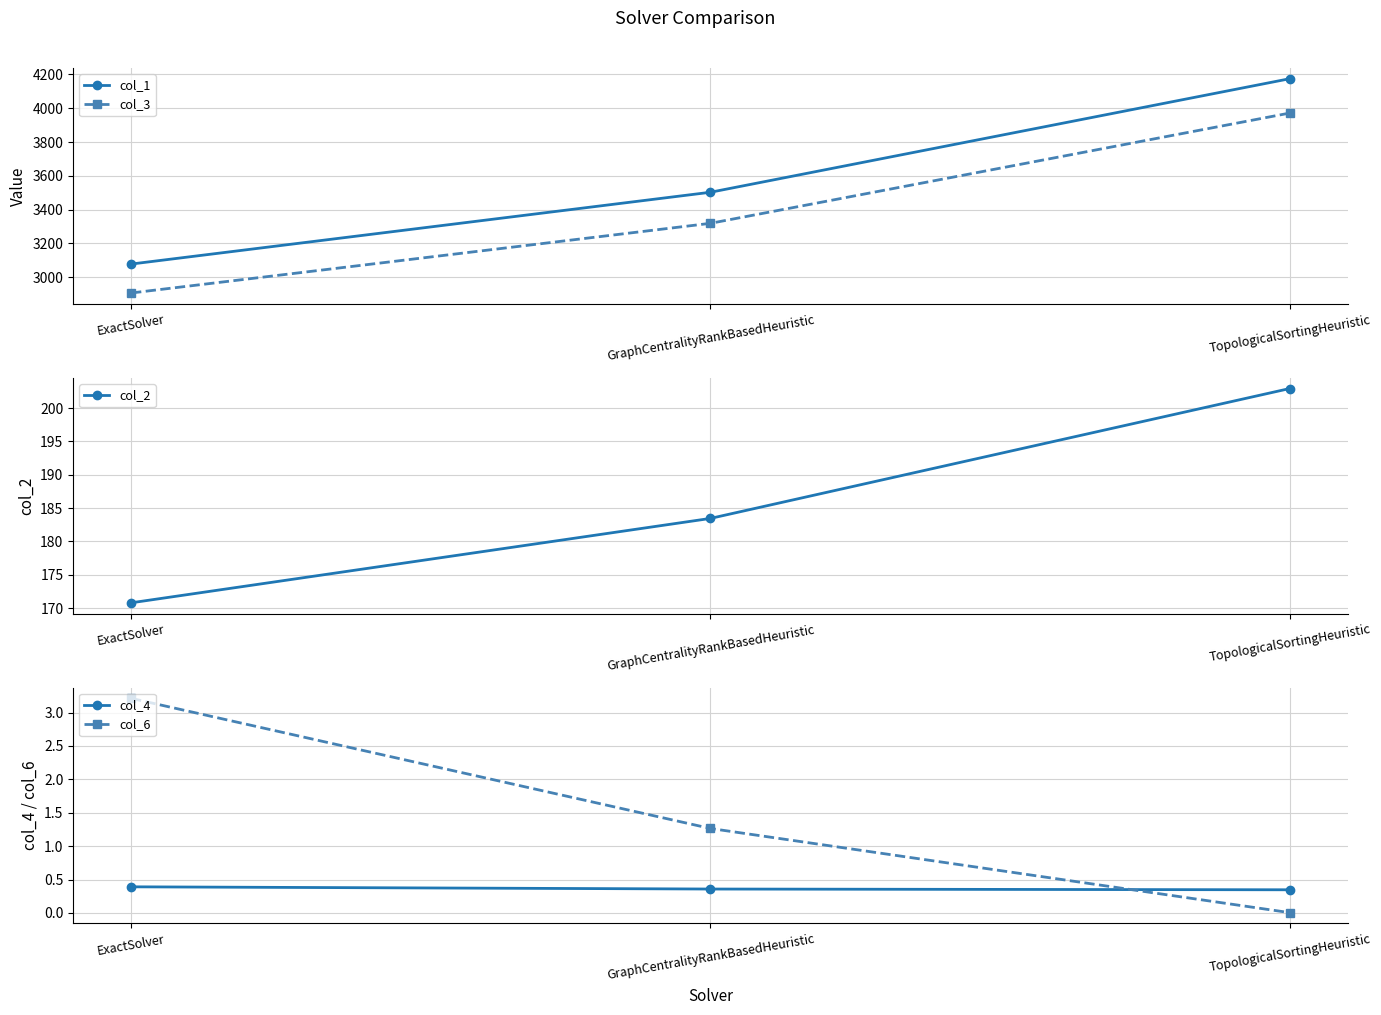

What value does the col_4 series have at GraphCentralityRankBasedHeuristic?

0.4